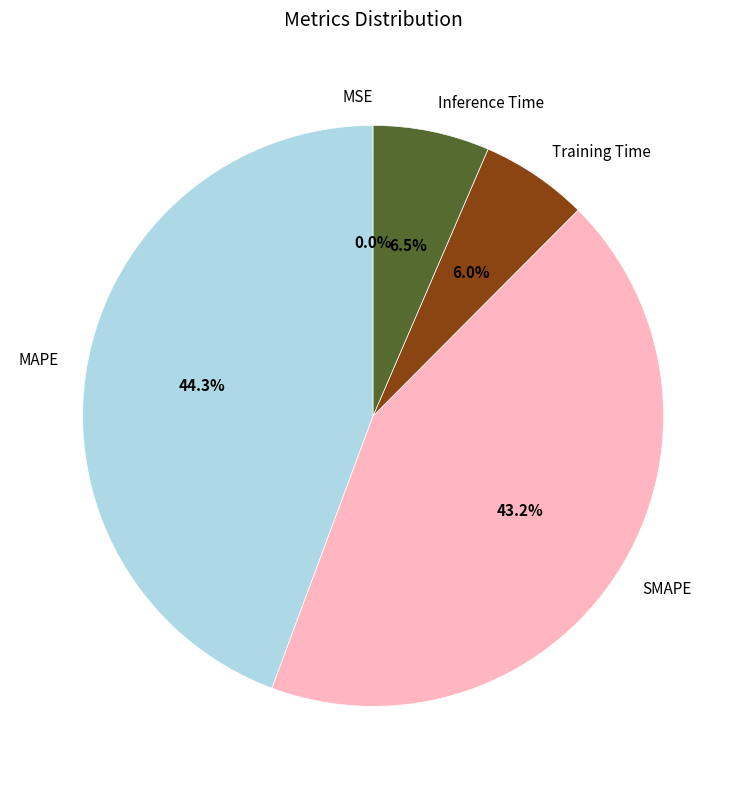

What is the largest slice in the pie chart?

MAPE